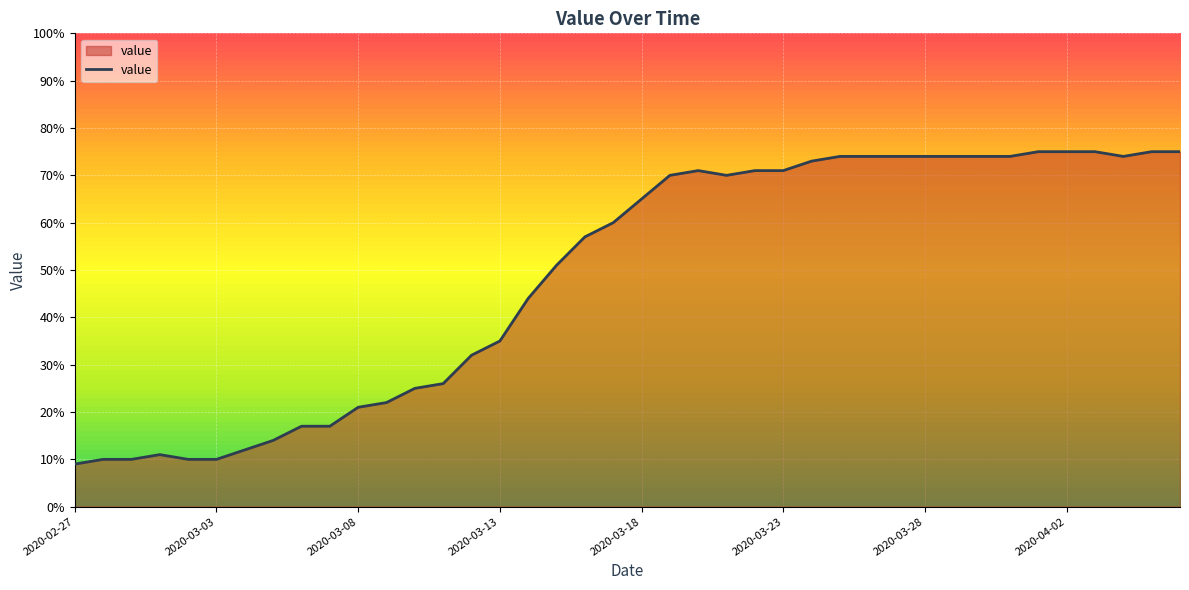

What is the minimum value shown in the chart?

9